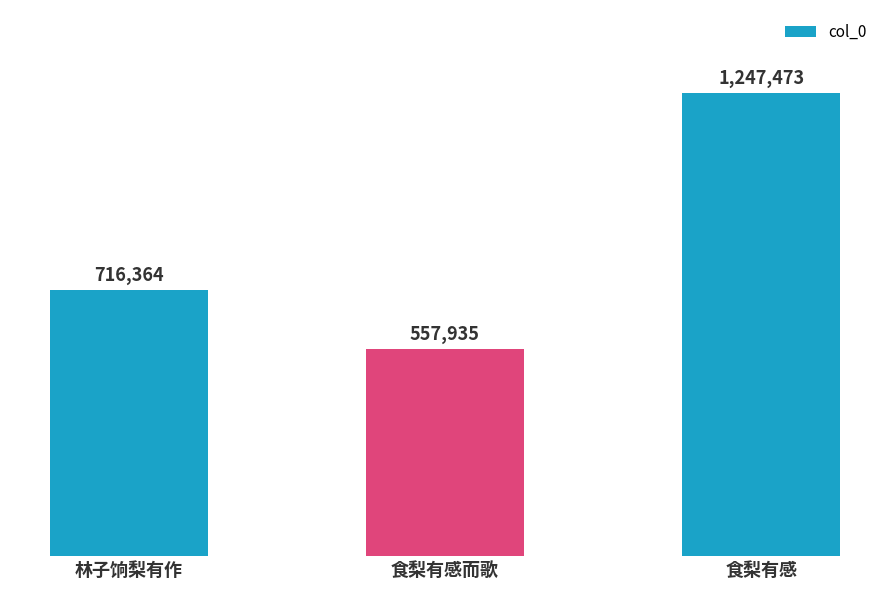

What is the approximate value at 林子饷梨有作?

716364